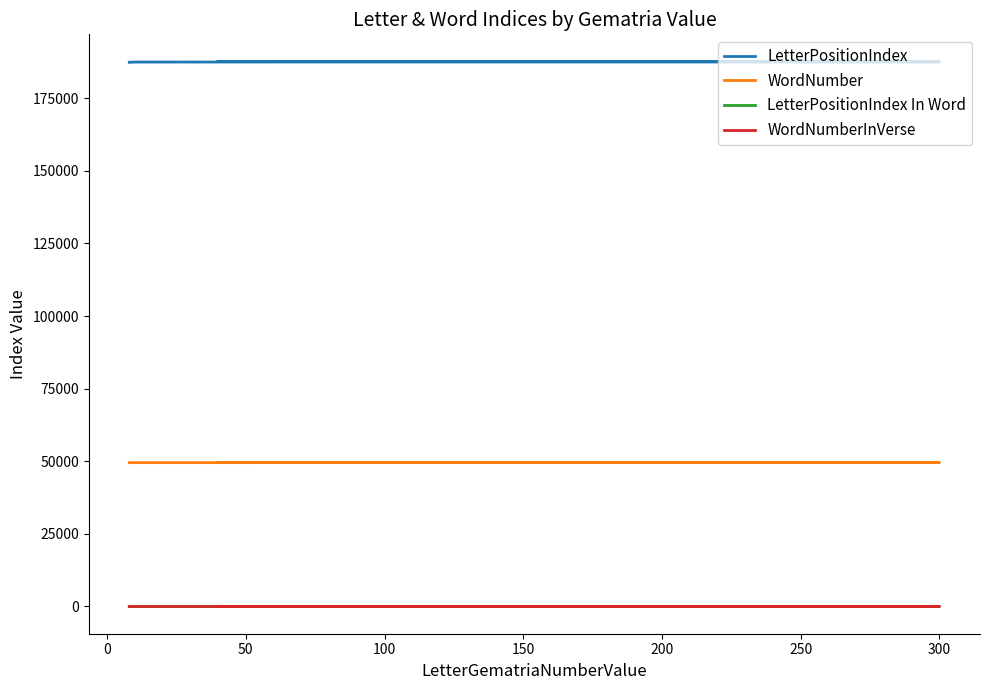

Where is WordNumber nearest to the value 49545?

50